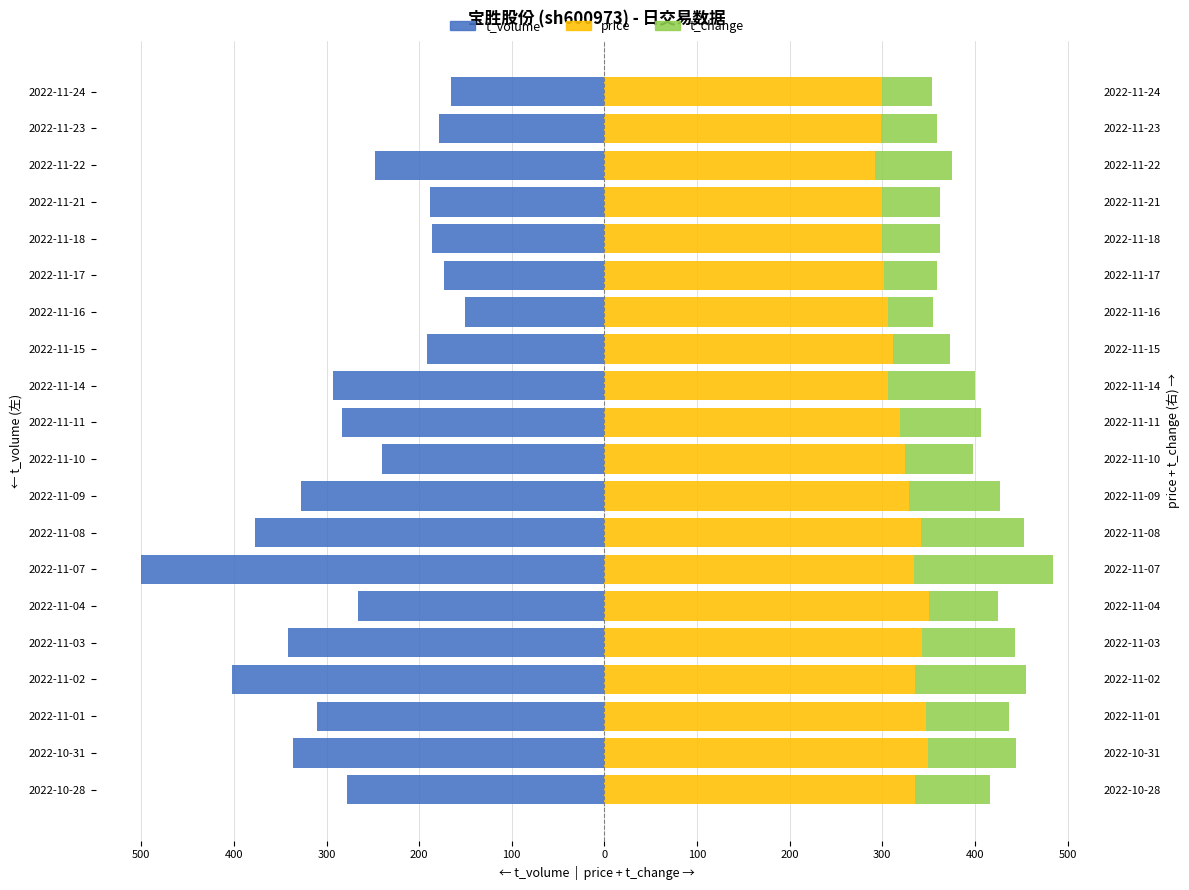

Which series has the widest spread of values?

t_volume